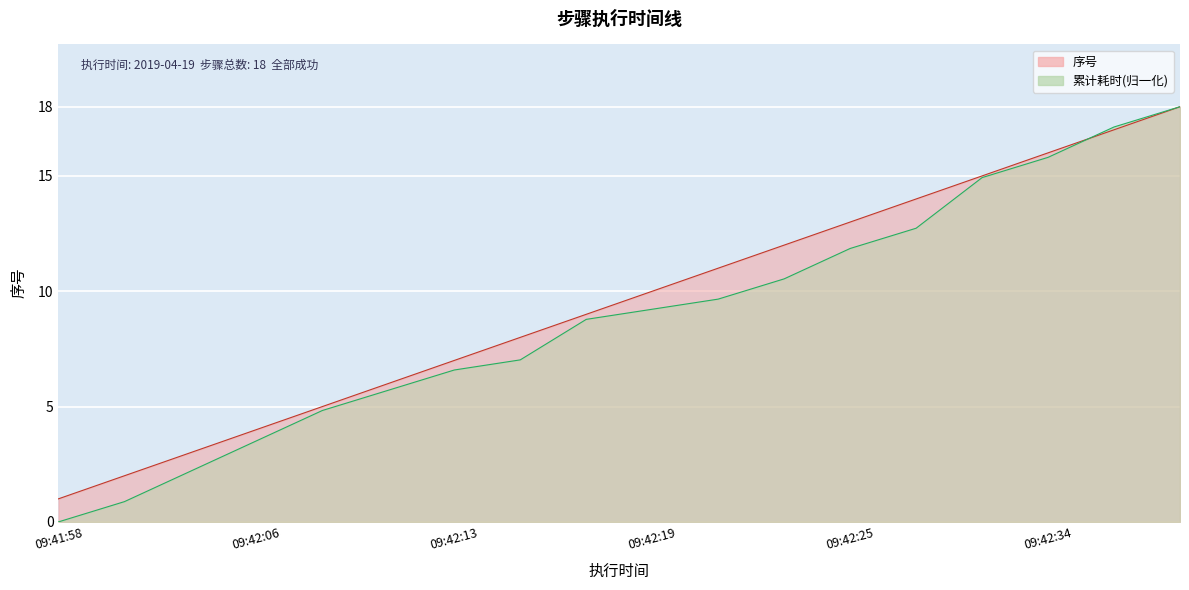

What is the value of the 16th point from the left?

16